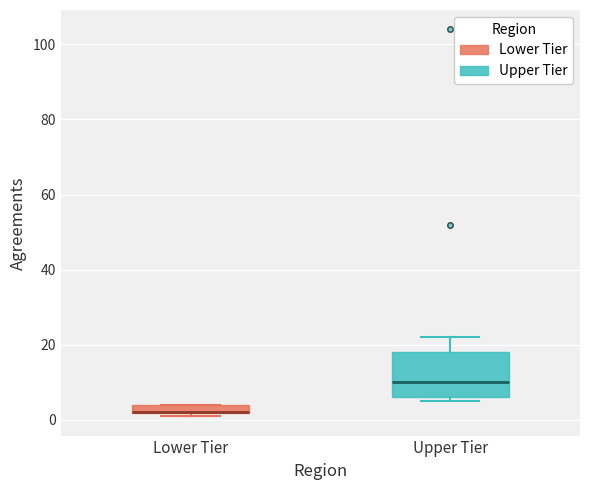

Where is the upper edge of the box for Lower Tier on the y-axis? The values are not printed on the chart, so give them approximately, as read against the axis.

4